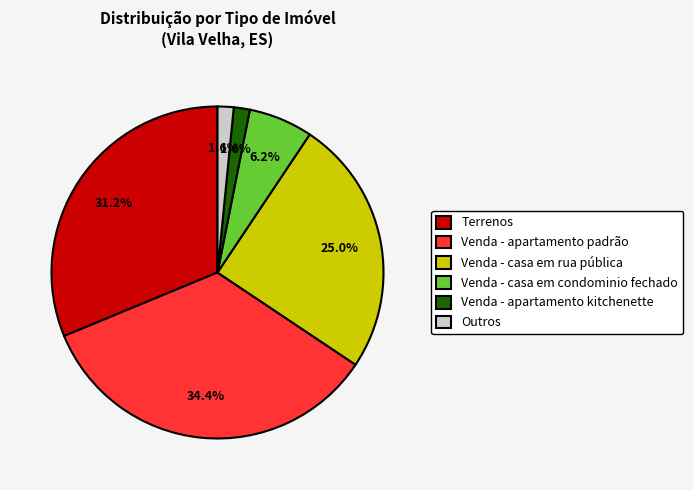

Does Terrenos represent more than half of the total?

No